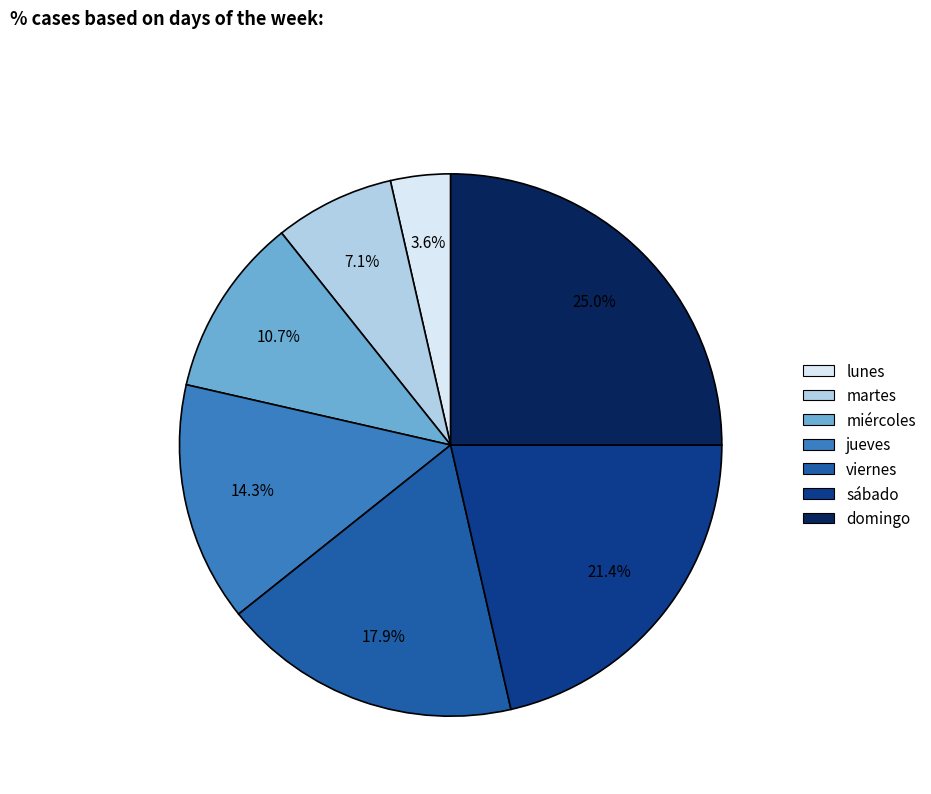

Combined, do domingo and miércoles account for over 50%?

No